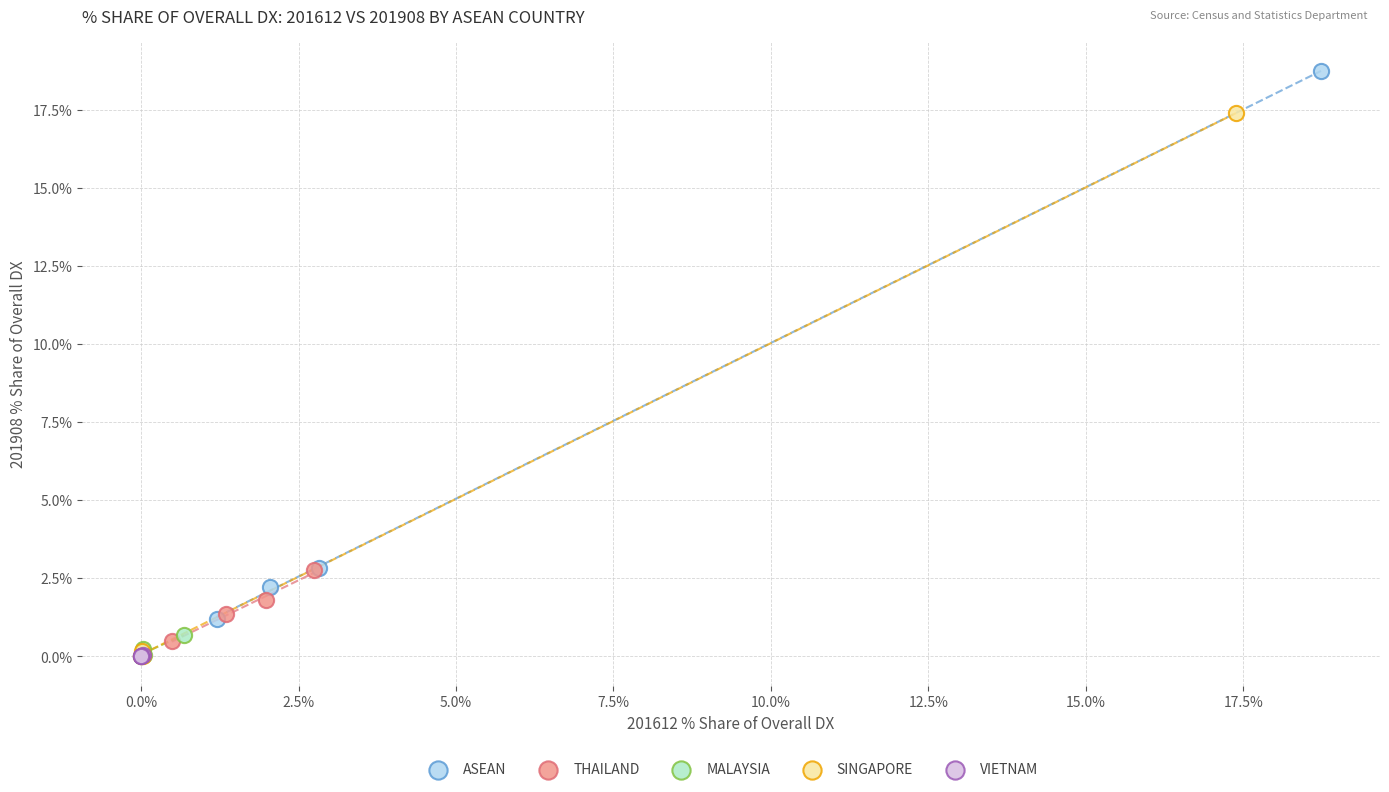

Which series contains the highest Y value?

ASEAN